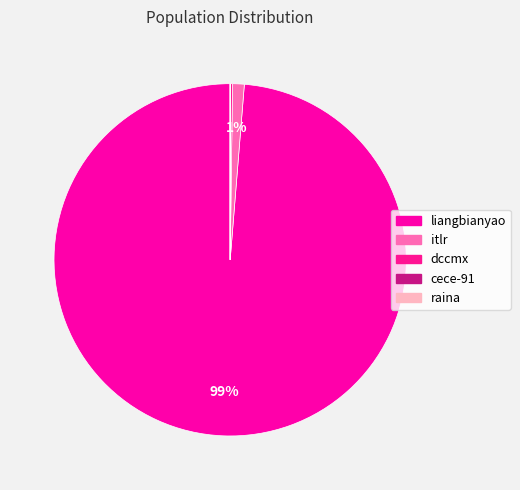

To the nearest percent, what is the difference between the cece-91 and itlr slice percentages?

1%